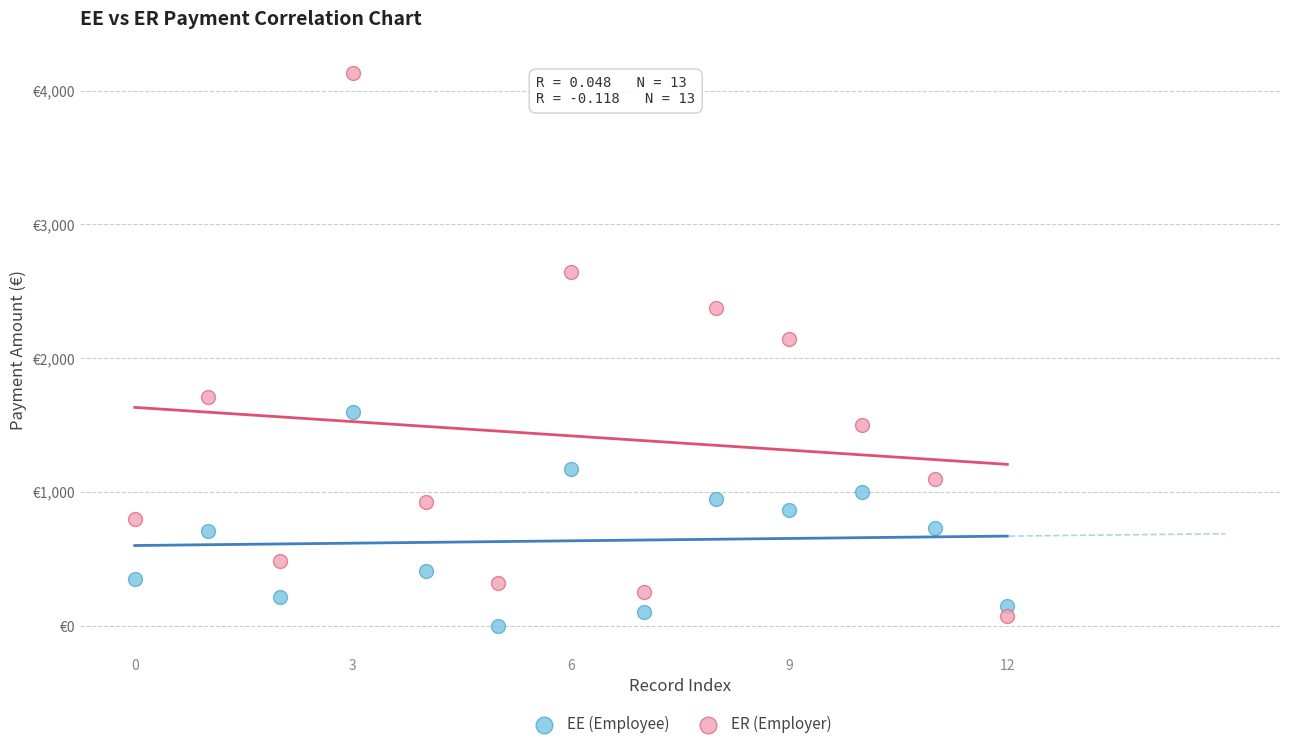

Which series reaches the minimum Y coordinate?

EE (Employee)